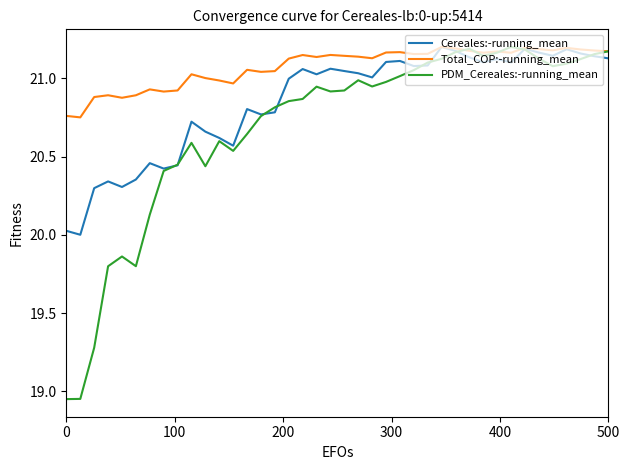

At how many categories does at least one series exceed 20?

40